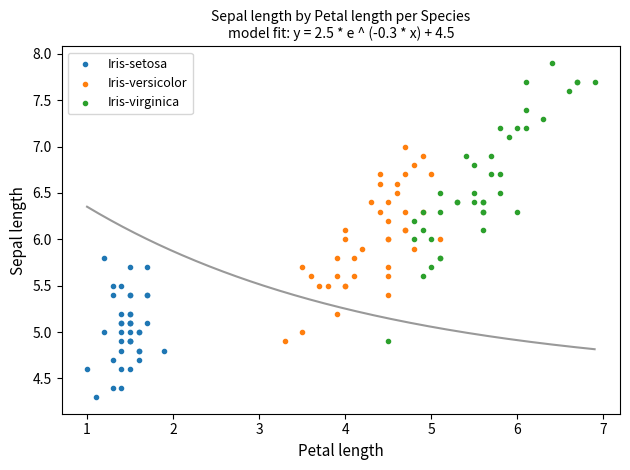

Which series has the largest Y range (max minus min)?

Iris-virginica